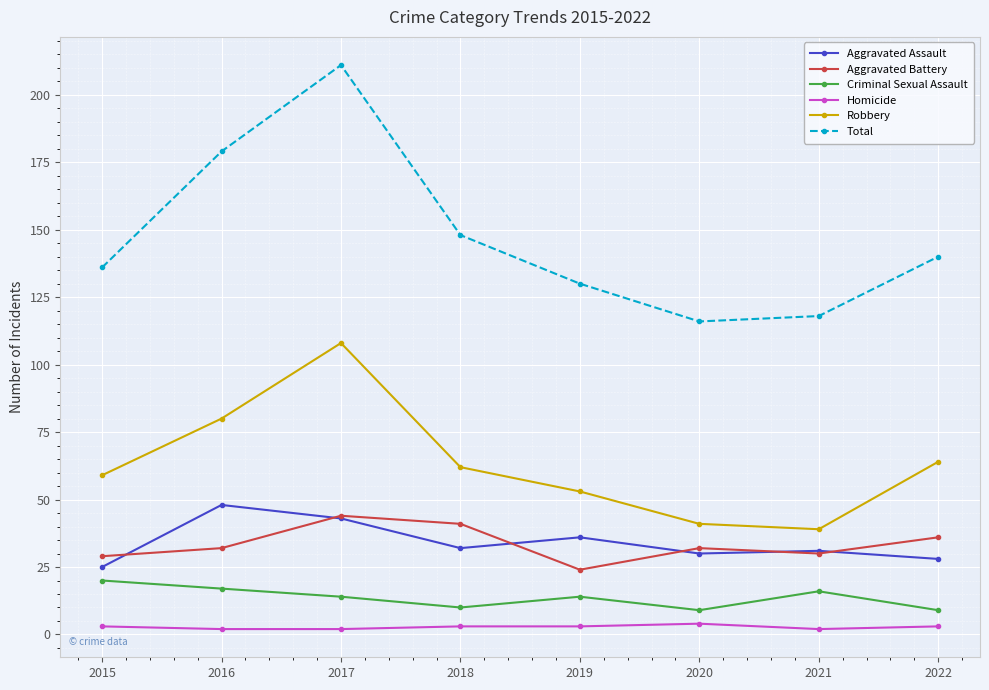

Reading right to left, what are all the values shown in this chart?

Aggravated Assault: 28	31	30	36	32	43	48	25
Aggravated Battery: 36	30	32	24	41	44	32	29
Criminal Sexual Assault: 9	16	9	14	10	14	17	20
Homicide: 3	2	4	3	3	2	2	3
Robbery: 64	39	41	53	62	108	80	59
Total: 140	118	116	130	148	211	179	136